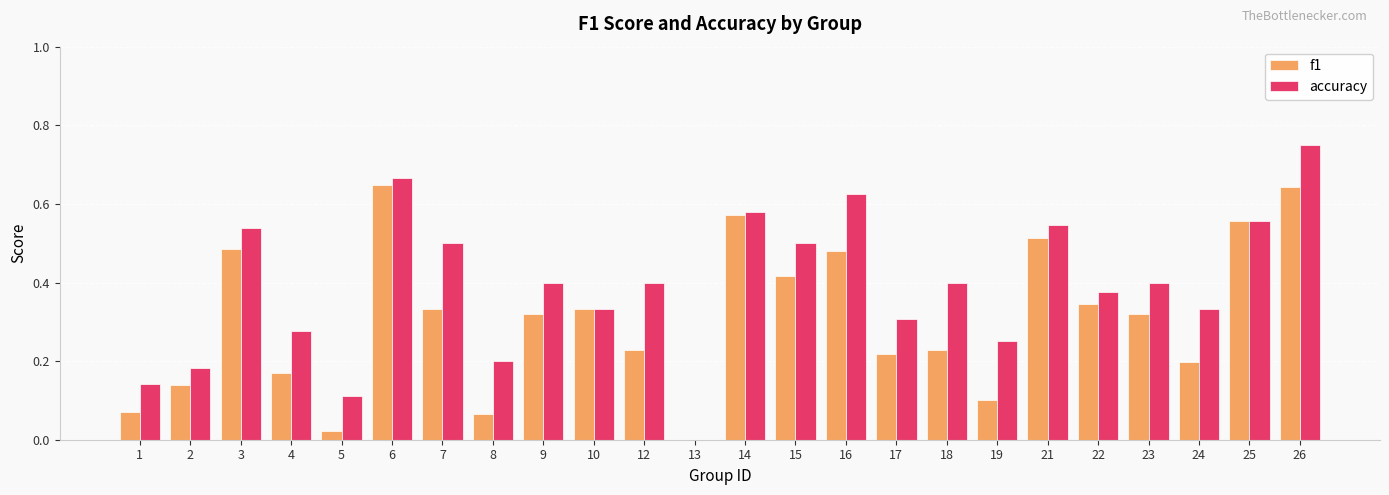

How many data points in accuracy are above 0?

23